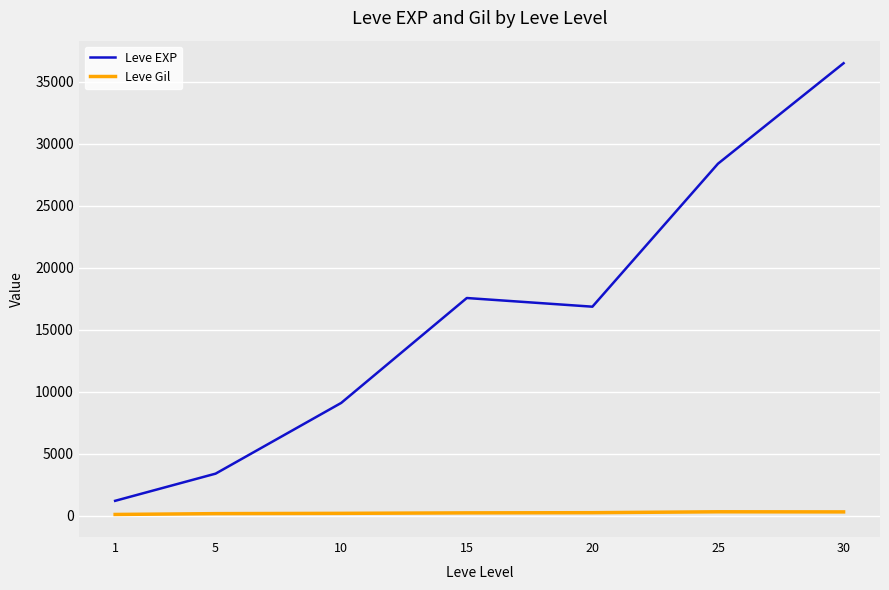

At which category is the sum across all series the highest?

30